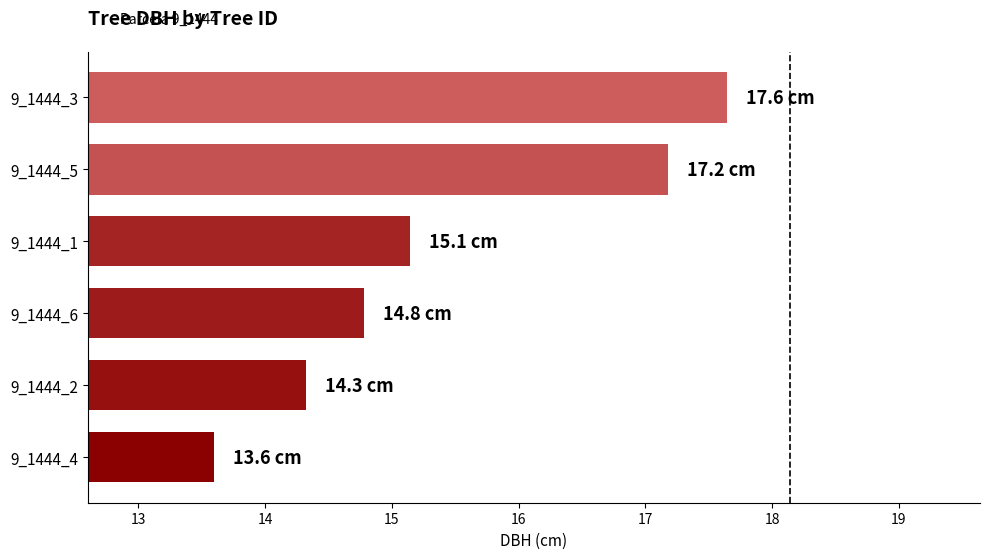

Is it true that the value at 9_1444_4 is 18.5?

False